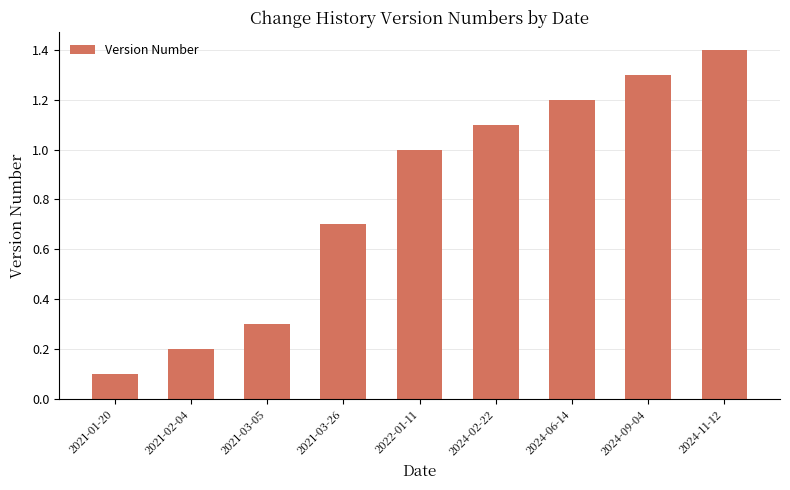

Where is the data nearest to the value 0?

2021-01-20